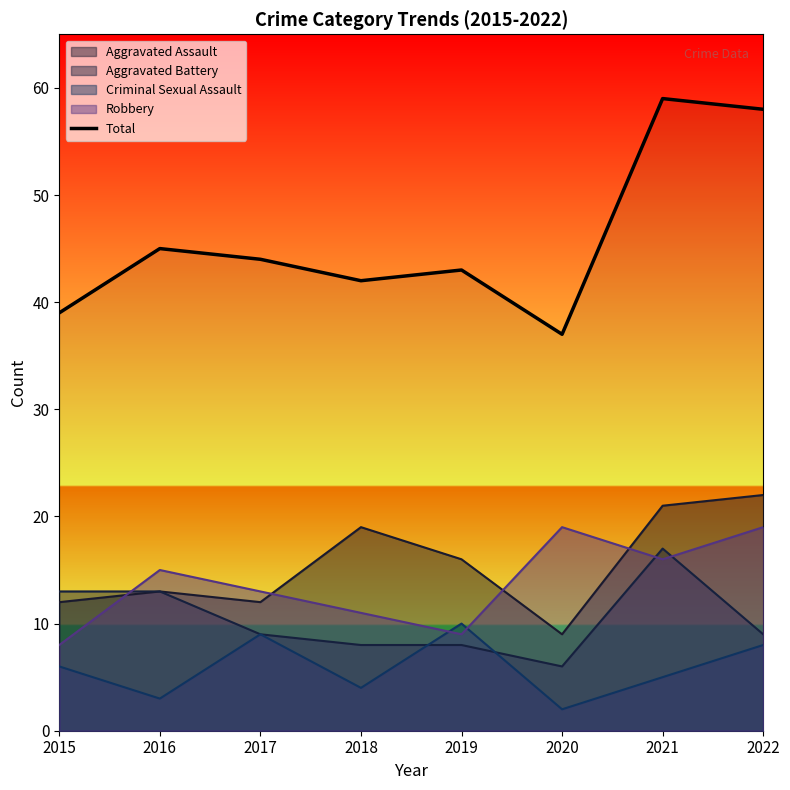

Reading right to left, extract all data points from this chart.

2022=58	2021=59	2020=37	2019=43	2018=42	2017=44	2016=45	2015=39